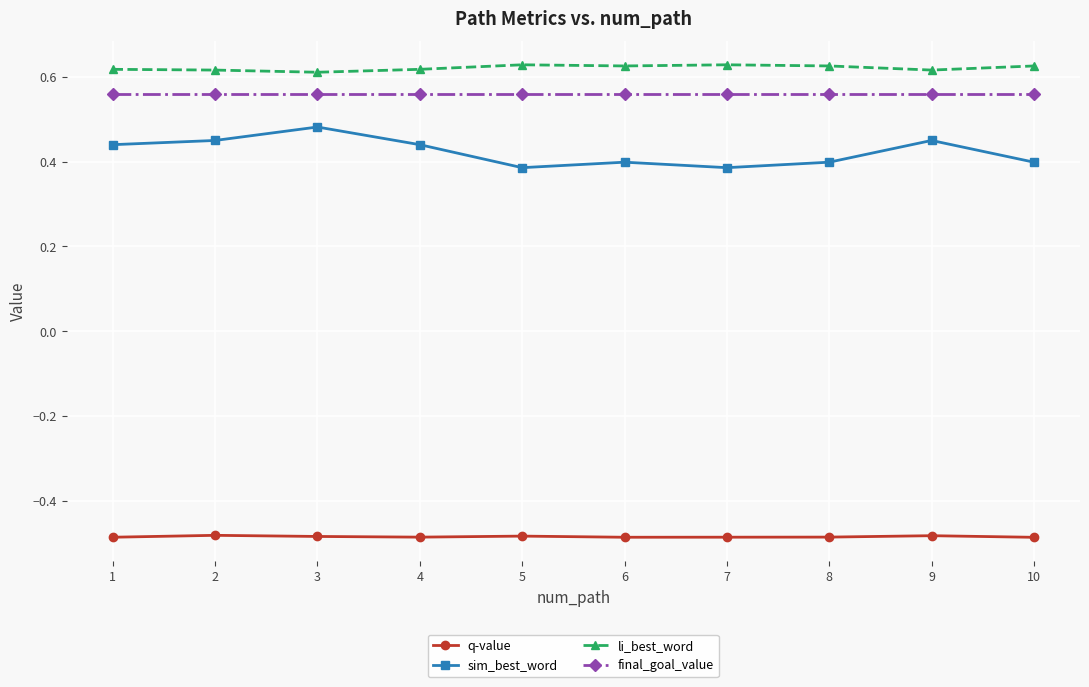

True or false: li_best_word has a value of 0.9 at 5.

False